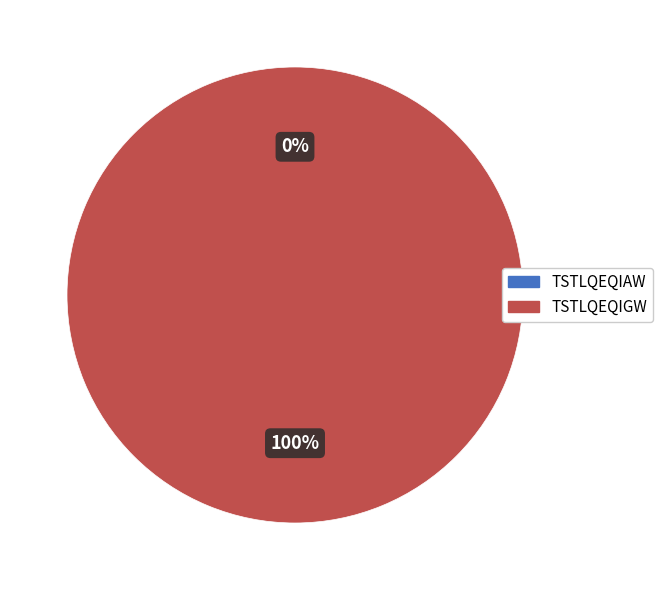

Which slice is the largest?

TSTLQEQIGW